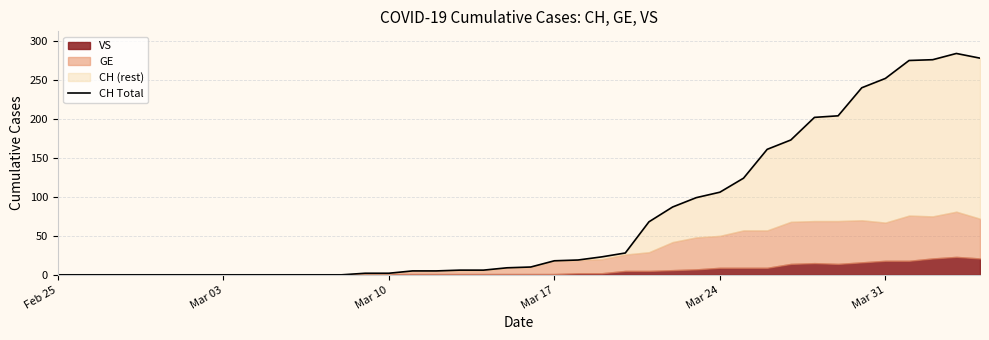

Where does the data first go above 10?

Mar 17